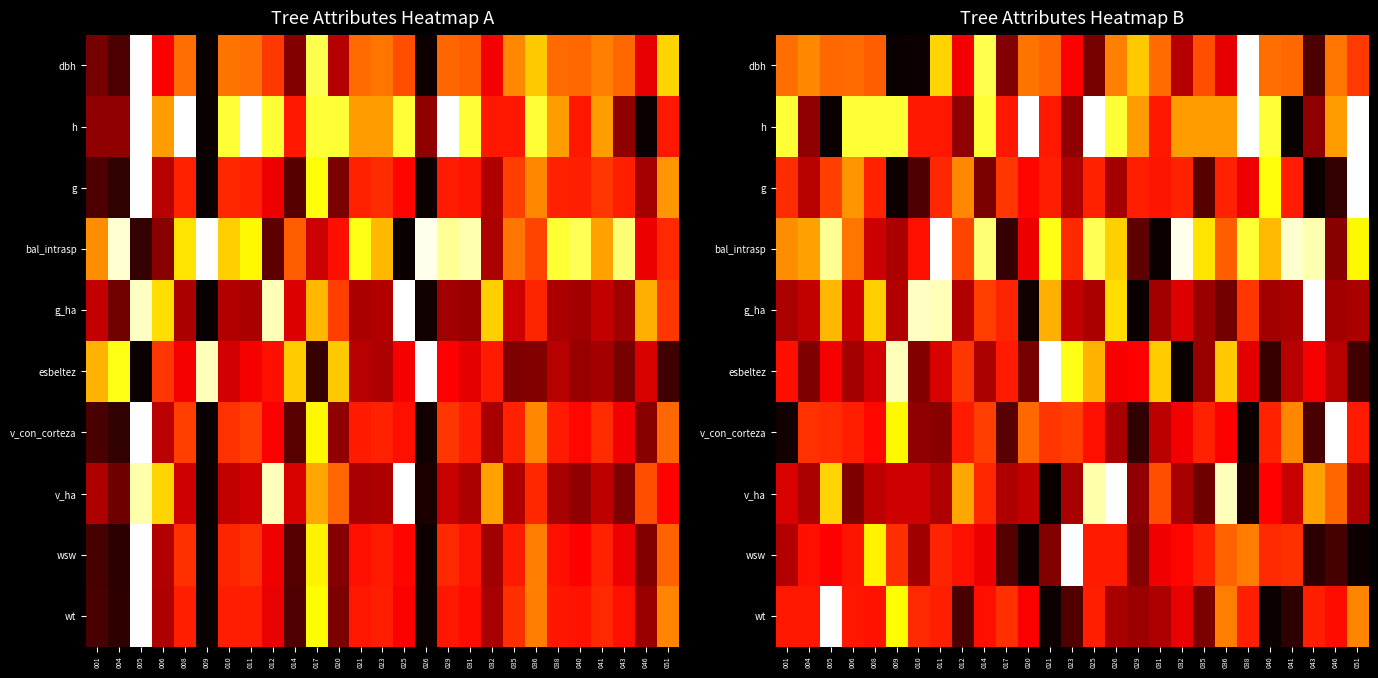

True or false: g has a value of 0.3 at 005.

False